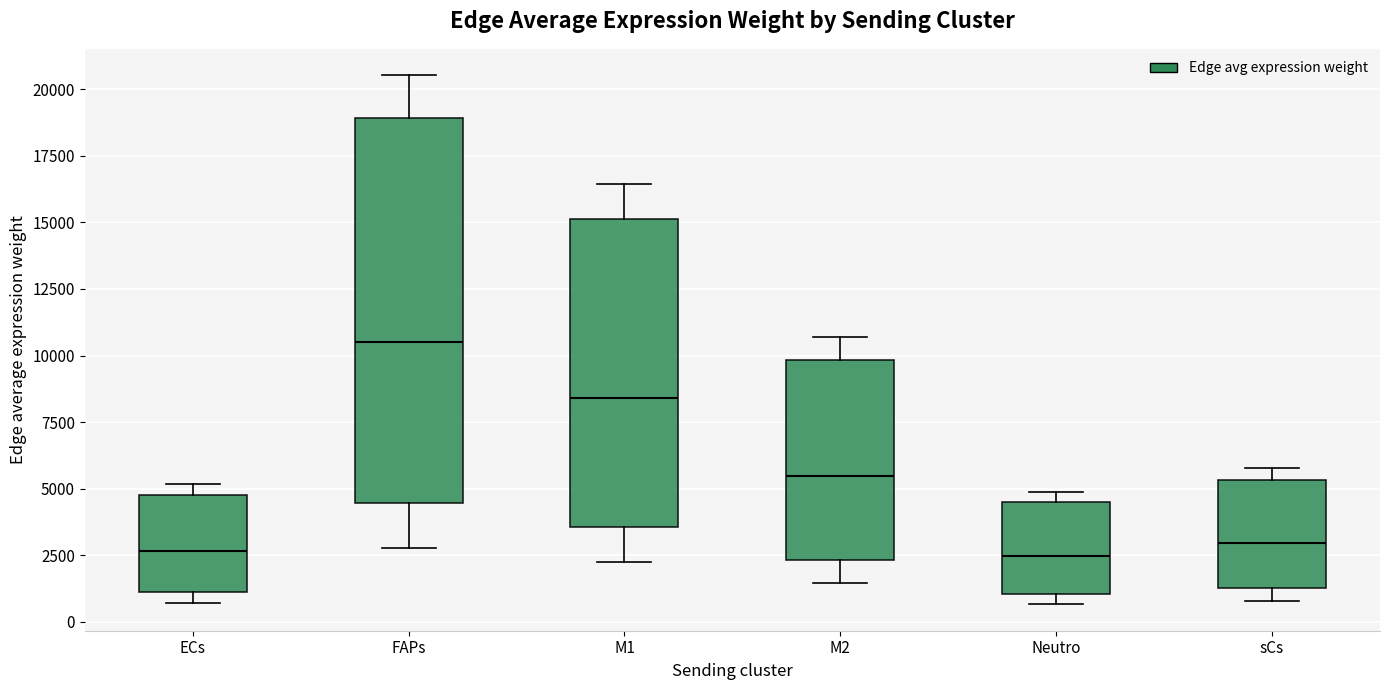

Where is the lower edge of the box for ECs on the y-axis? The values are not printed on the chart, so give them approximately, as read against the axis.

1000